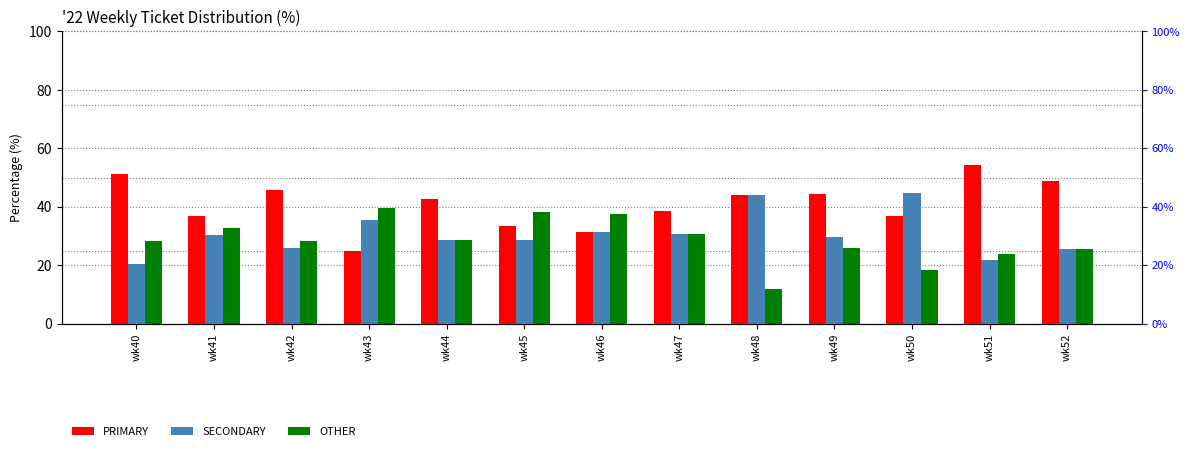

Which category has the highest value in the PRIMARY series?

wk51